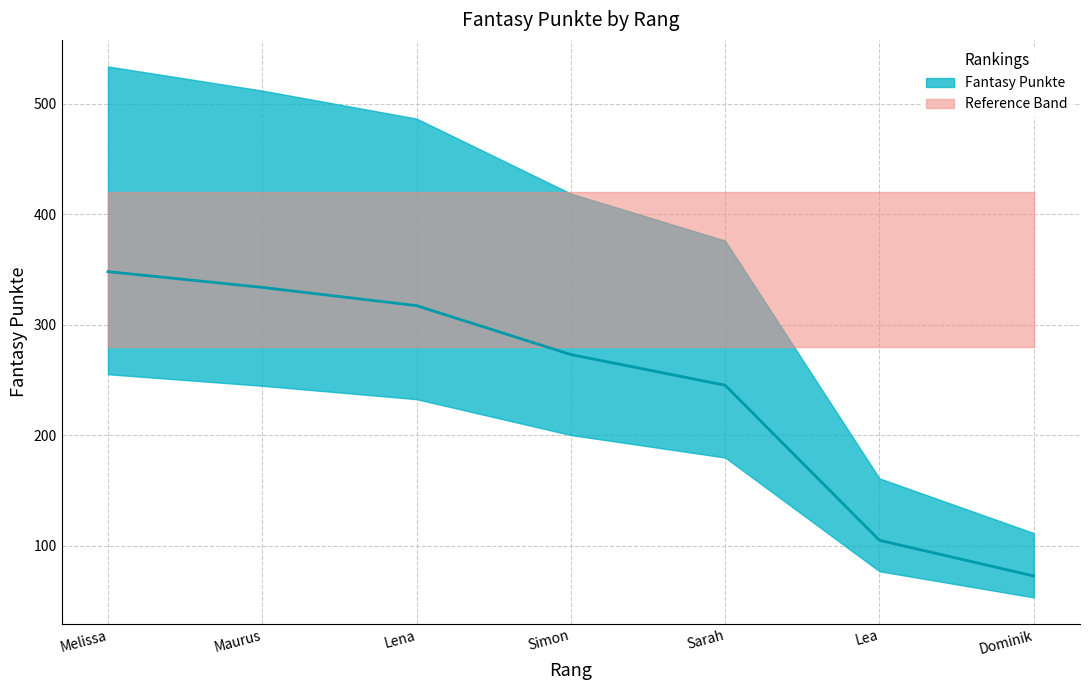

How many data points are less than 273?

3